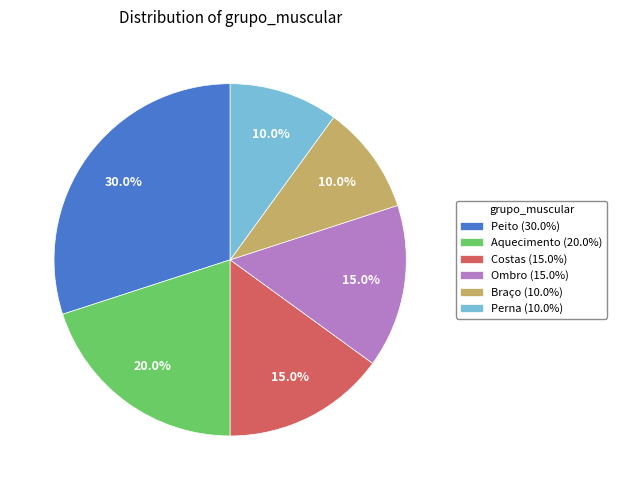

What percentage is NOT represented by Aquecimento (20.0%)?

80.0%